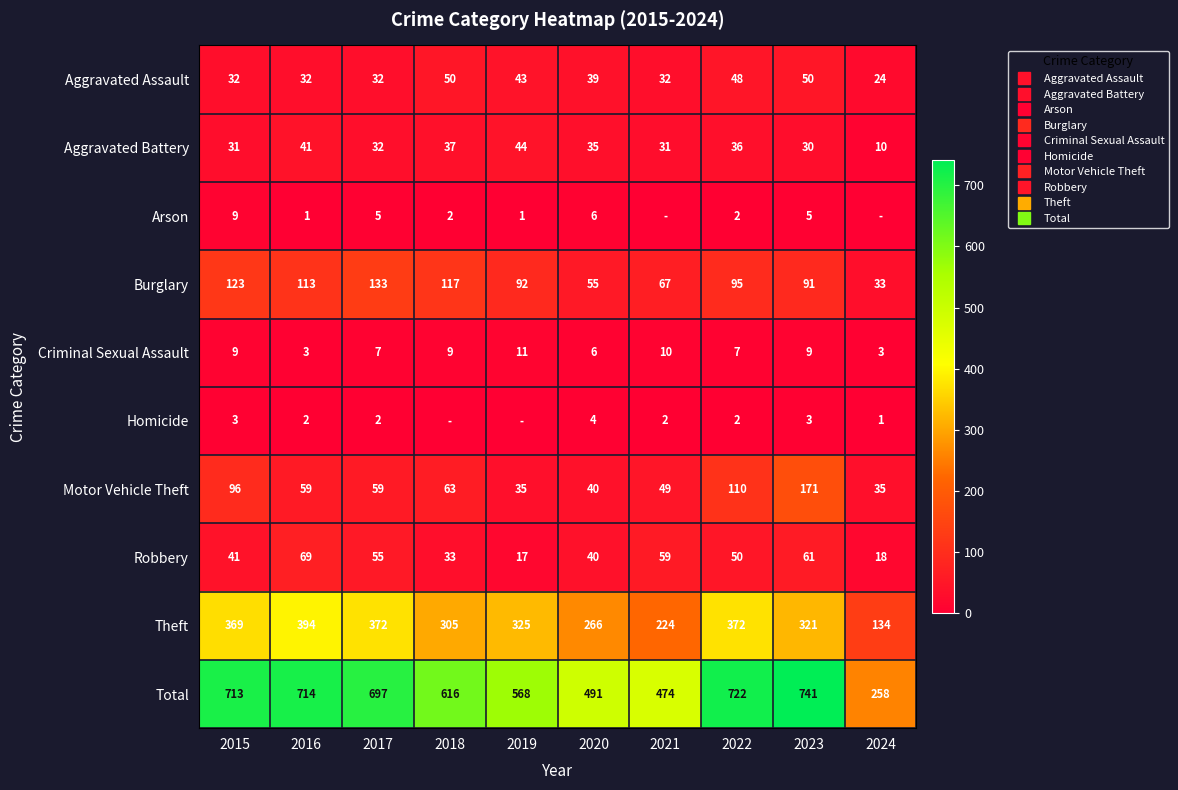

Is it true that Criminal Sexual Assault equals 1 at 2024?

False